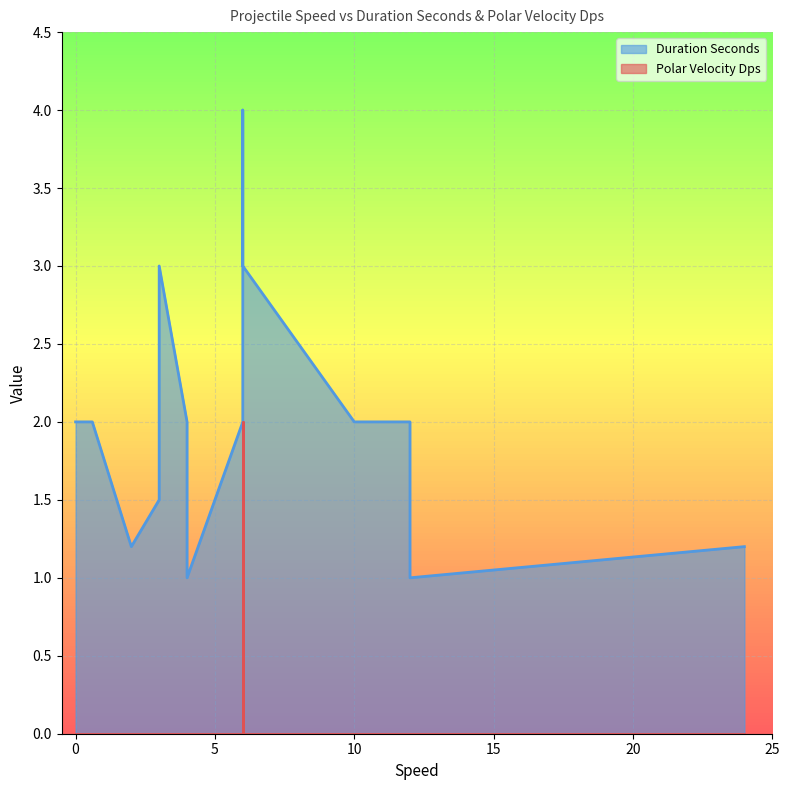

What is the difference between the Duration Seconds values at 3 and 0?

1.0